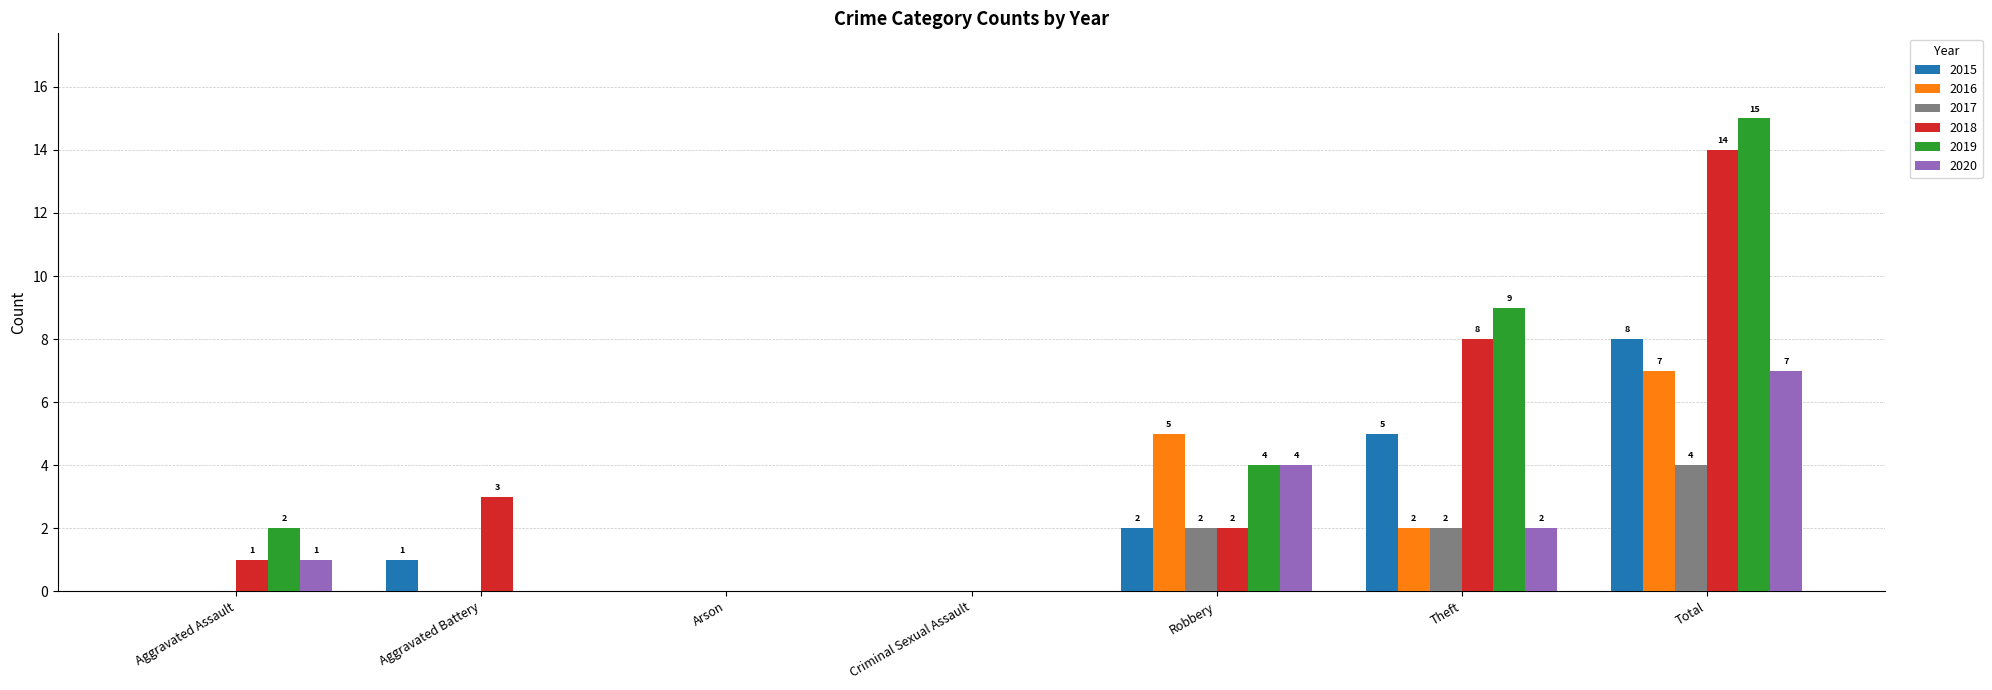

Which series has the largest total across all categories?

2019